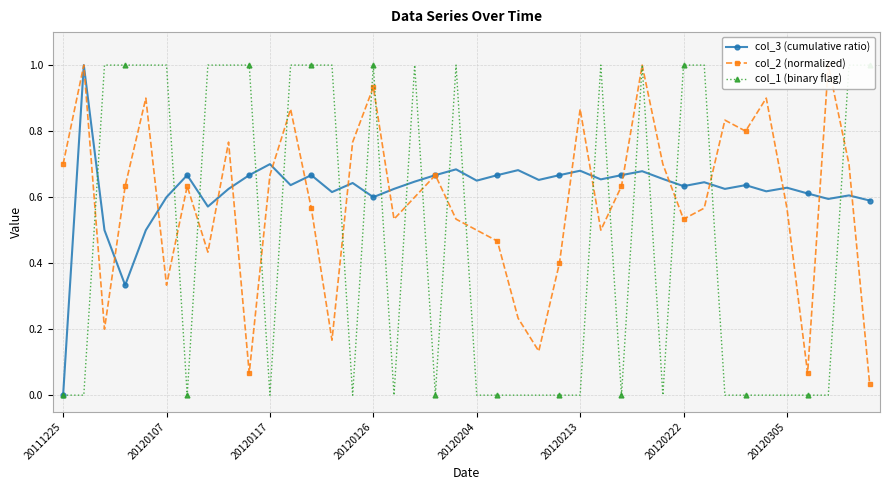

How many data points does each series have?

40